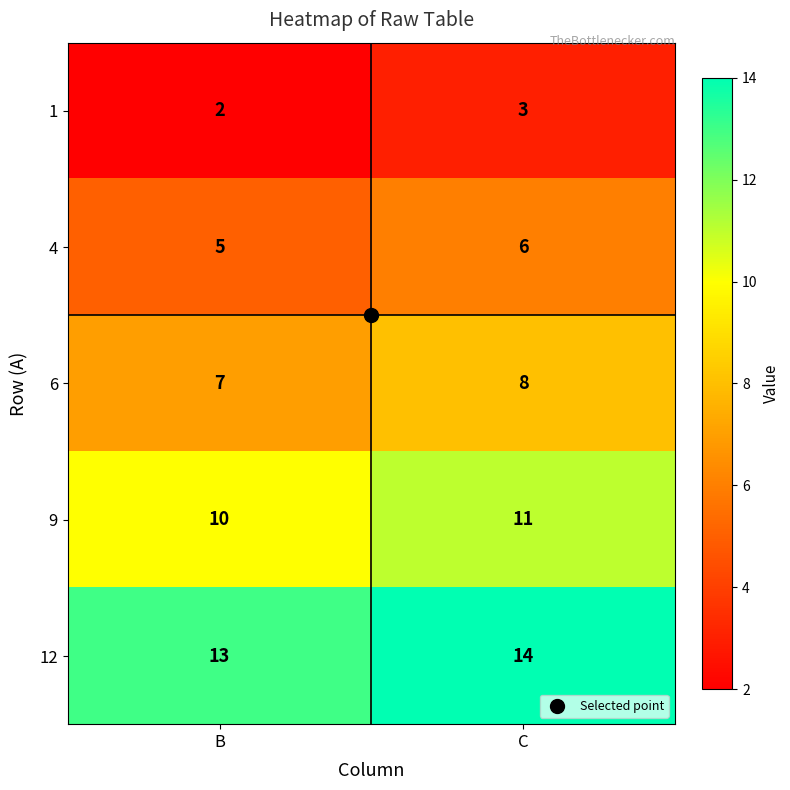

List the series in order of their overall mean, lowest first.

1, 4, 6, 9, 12